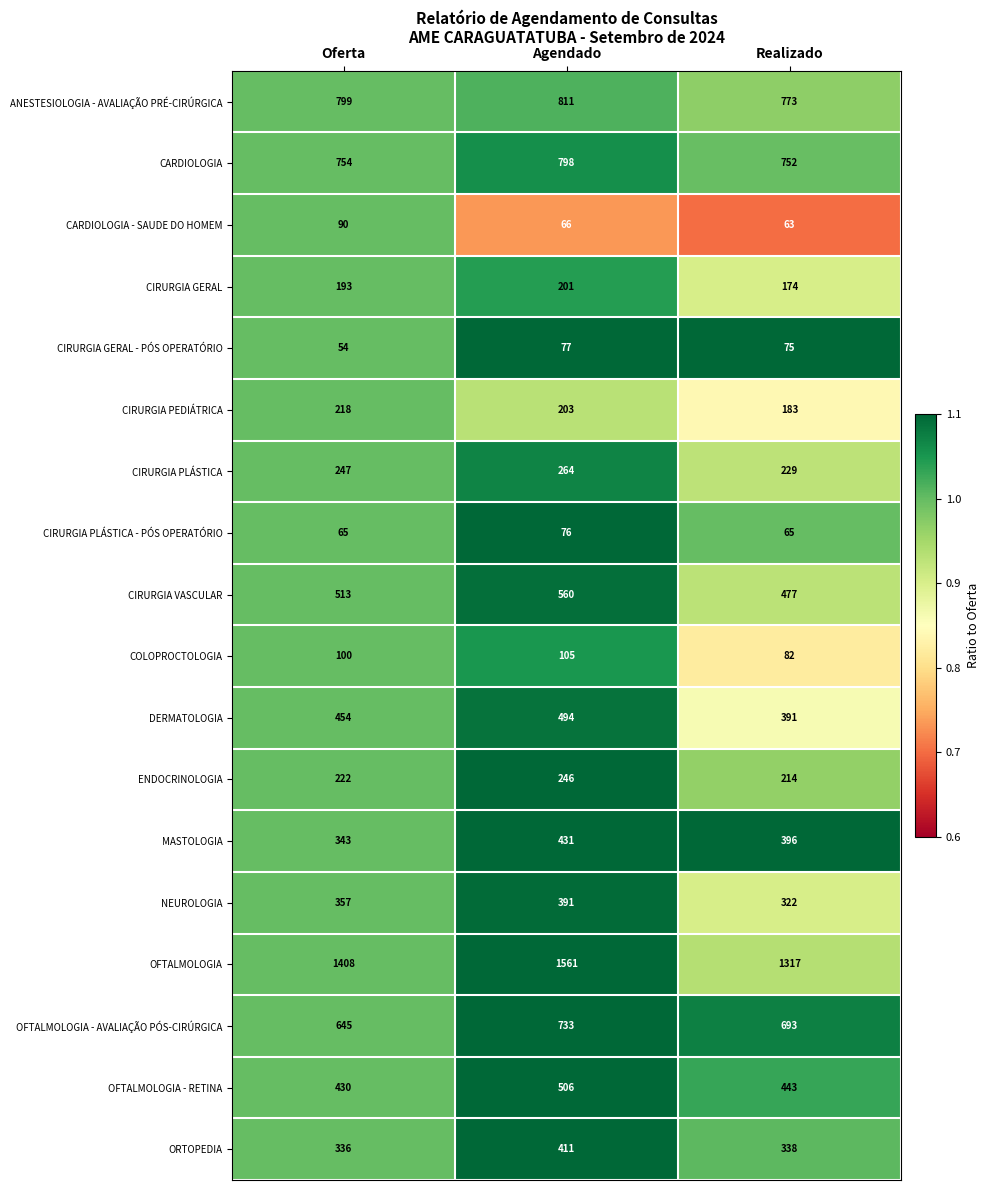

At which category is the sum across all series the highest?

Agendado